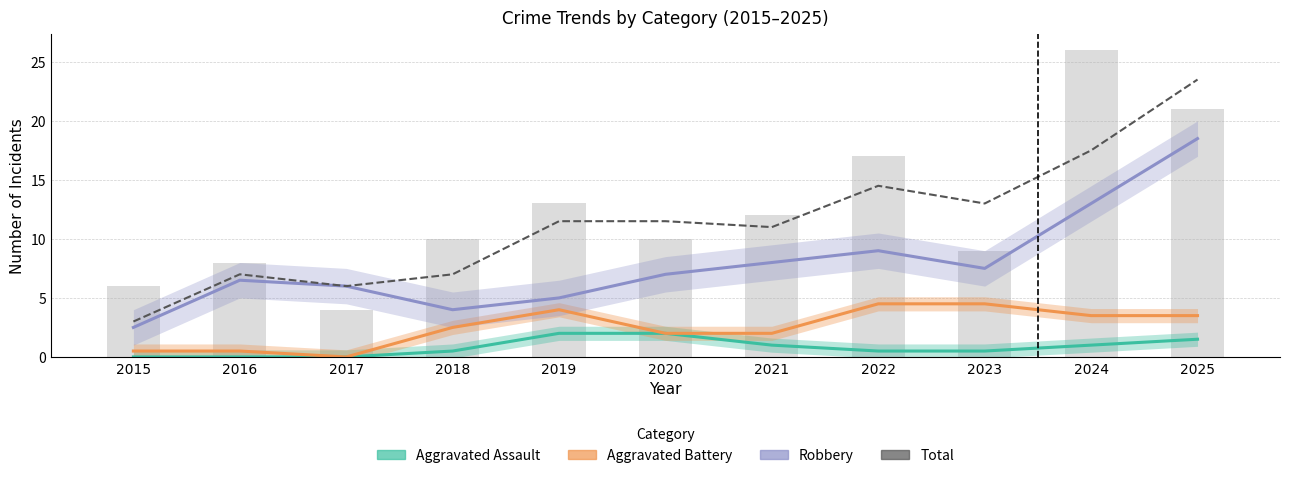

True or false: Total has a value of 5.1 at 2022.

False